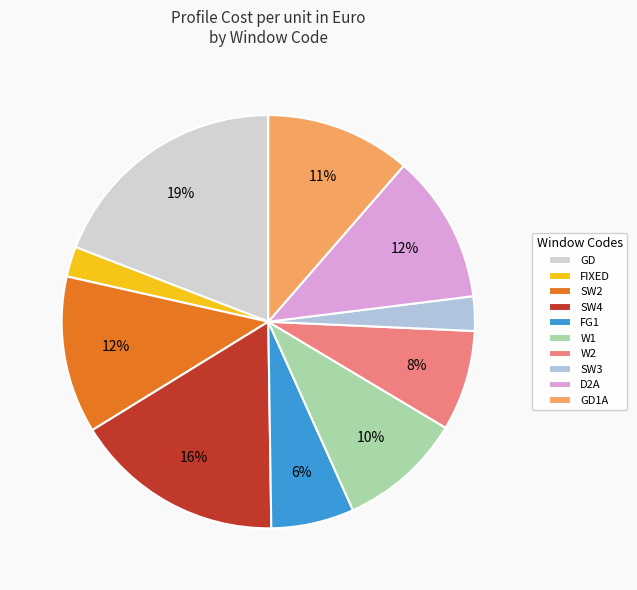

Which has a higher value, GD1A or W2?

GD1A